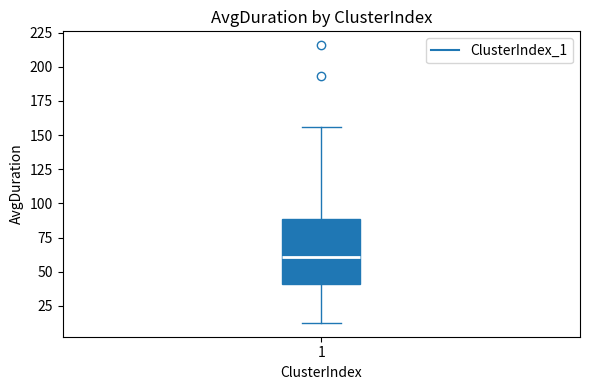

Transcribe this box plot: give where the median line is, the range the box spans, and where the two whiskers end, as read against the y-axis. The values are not printed on the chart, so give them approximately, as read against the axis.

median 60, box 40 to 90, whiskers 15 to 155